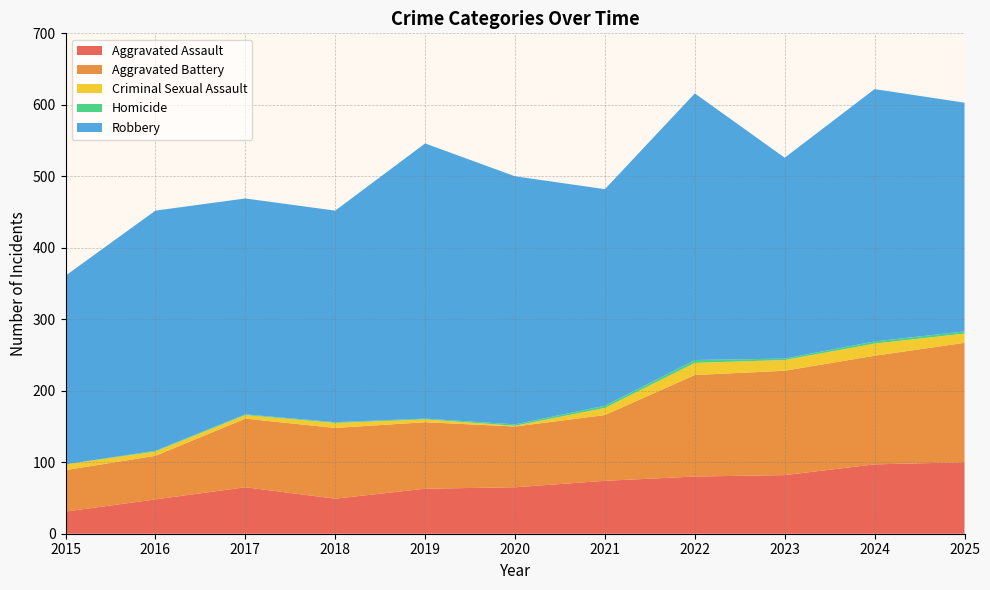

Reading left to right, list all the values displayed in this chart.

Aggravated Assault: 31	48	65	49	63	65	74	80	82	97	100
Aggravated Battery: 58	61	96	99	93	85	92	142	146	152	167
Criminal Sexual Assault: 8	6	5	7	4	1	10	17	15	17	13
Homicide: 0	1	1	1	1	2	3	4	2	3	3
Robbery: 264	336	302	296	385	347	303	373	281	353	320